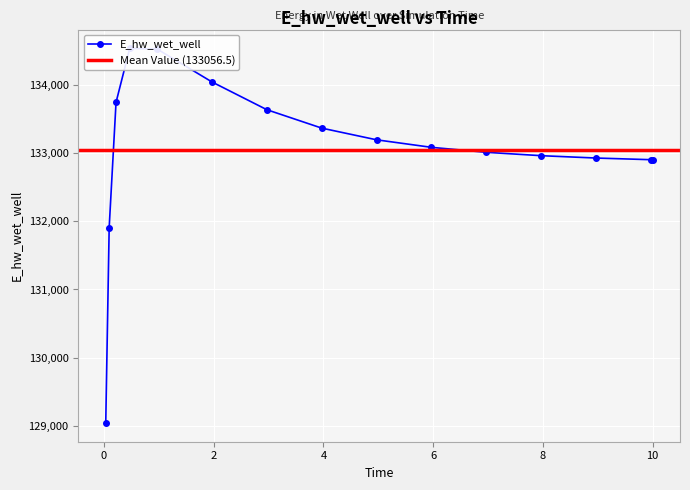

What is the greatest value displayed?

134543.6